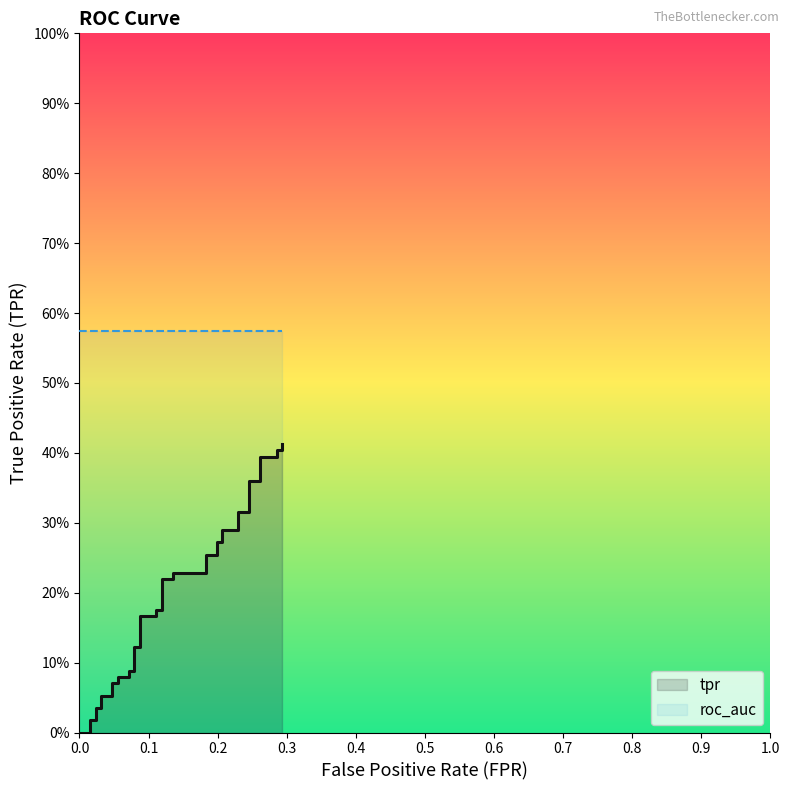

What value does the data have at 23?

0.2